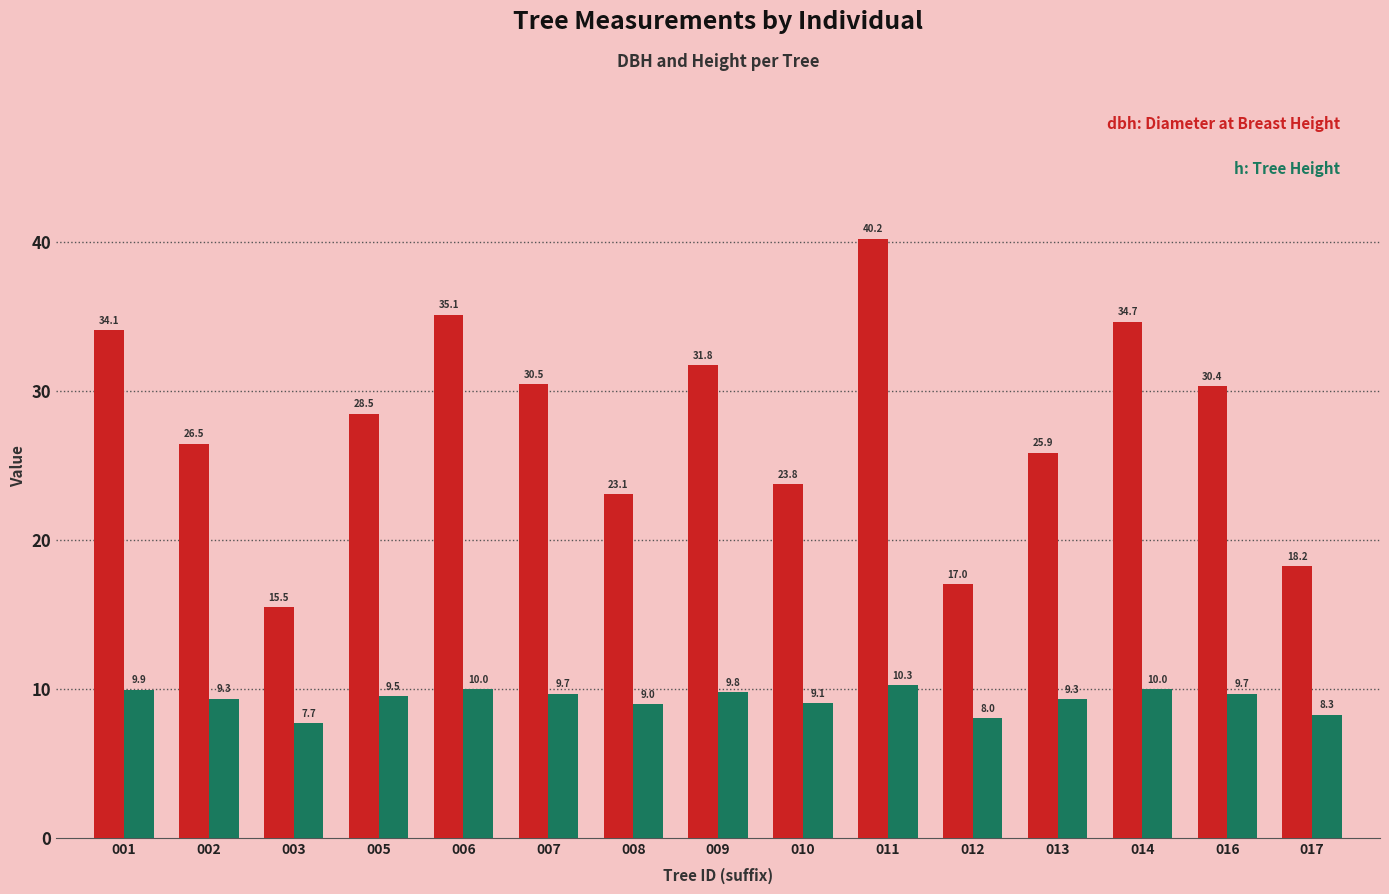

What is the smallest value displayed?

7.7